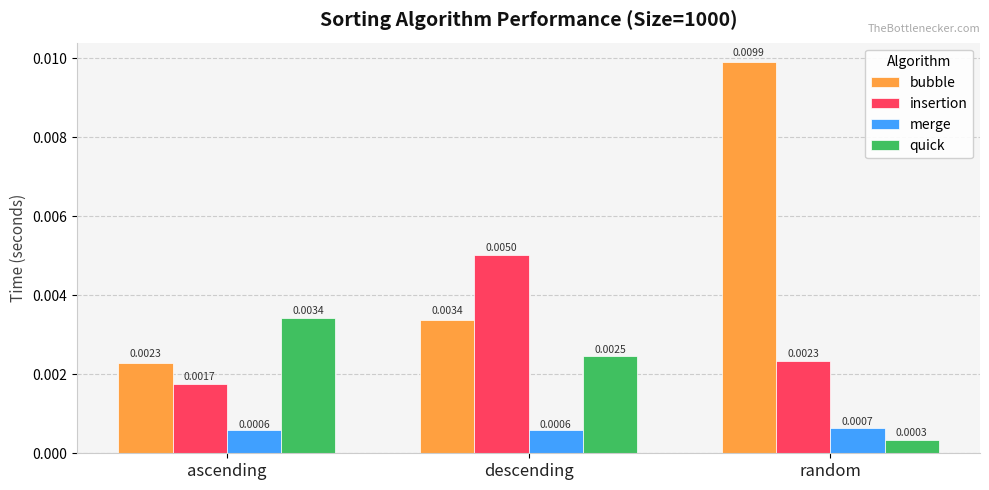

Which category has the highest value in the merge series?

random